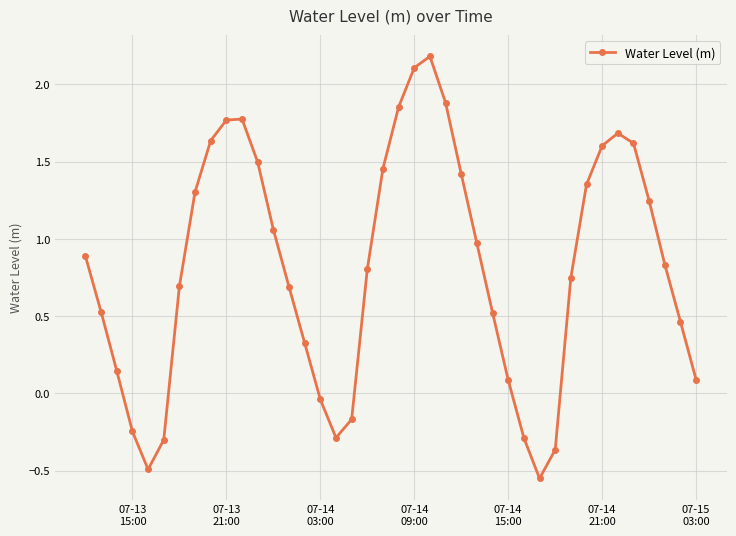

What is the difference between the maximum and minimum values?

2.7